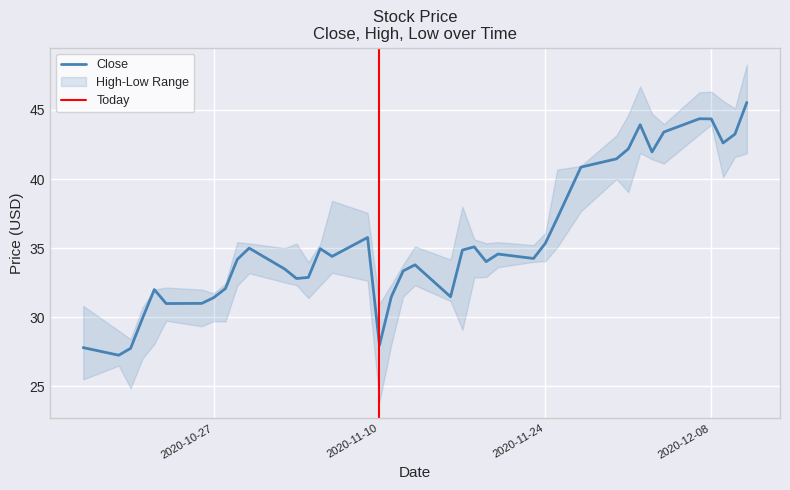

The value of Low at 8 is 49.9. True or false?

False